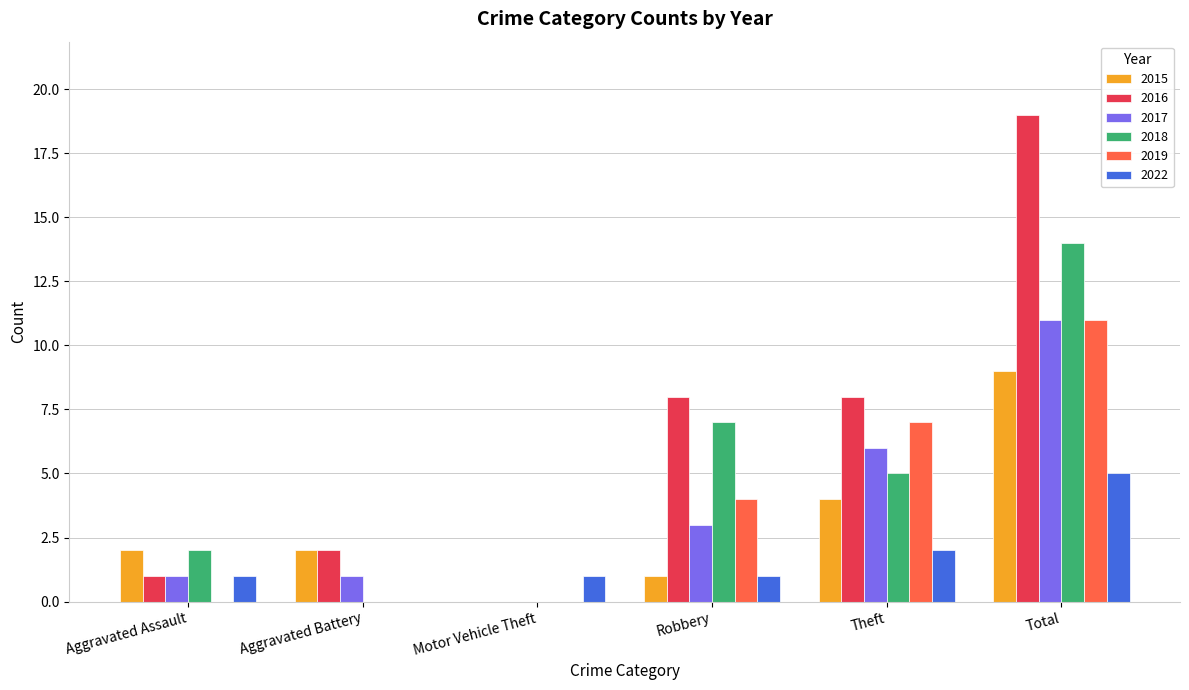

True or false: 2016 has a value of 2 at Theft.

False